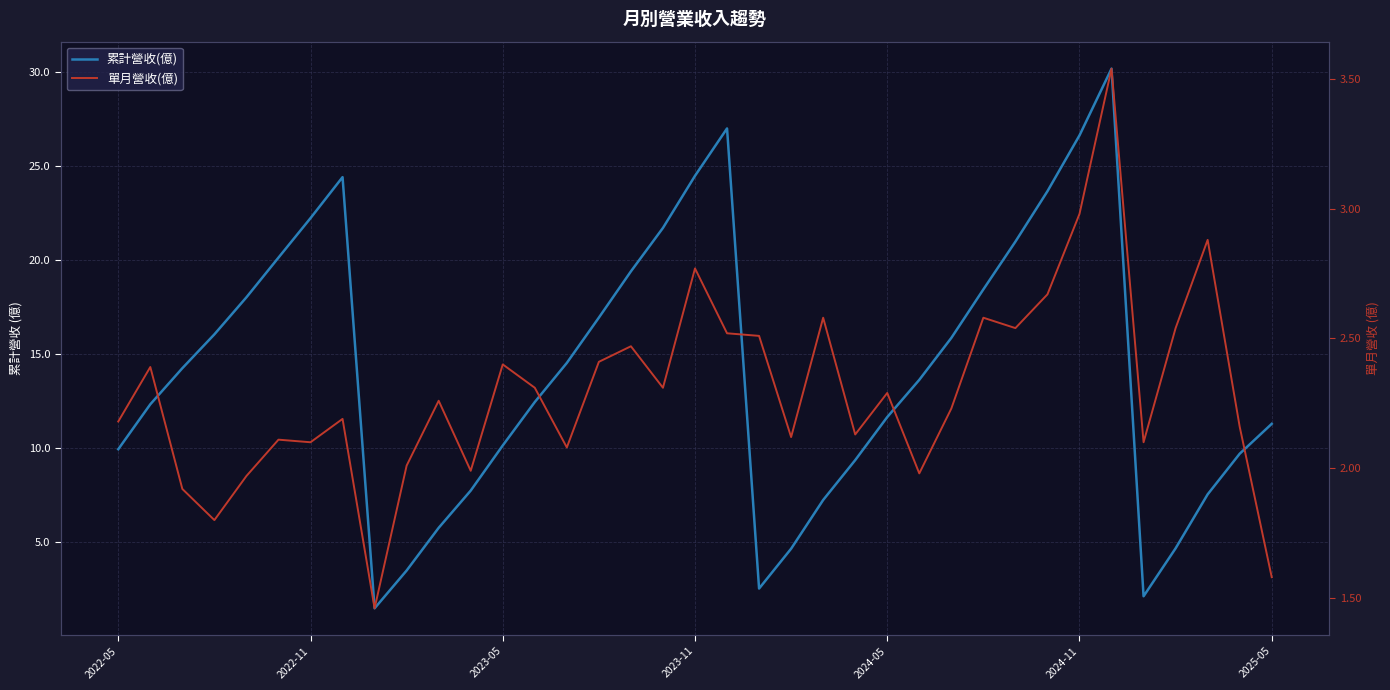

Where does the 單月營收(億) series first go above 2?

2022-05